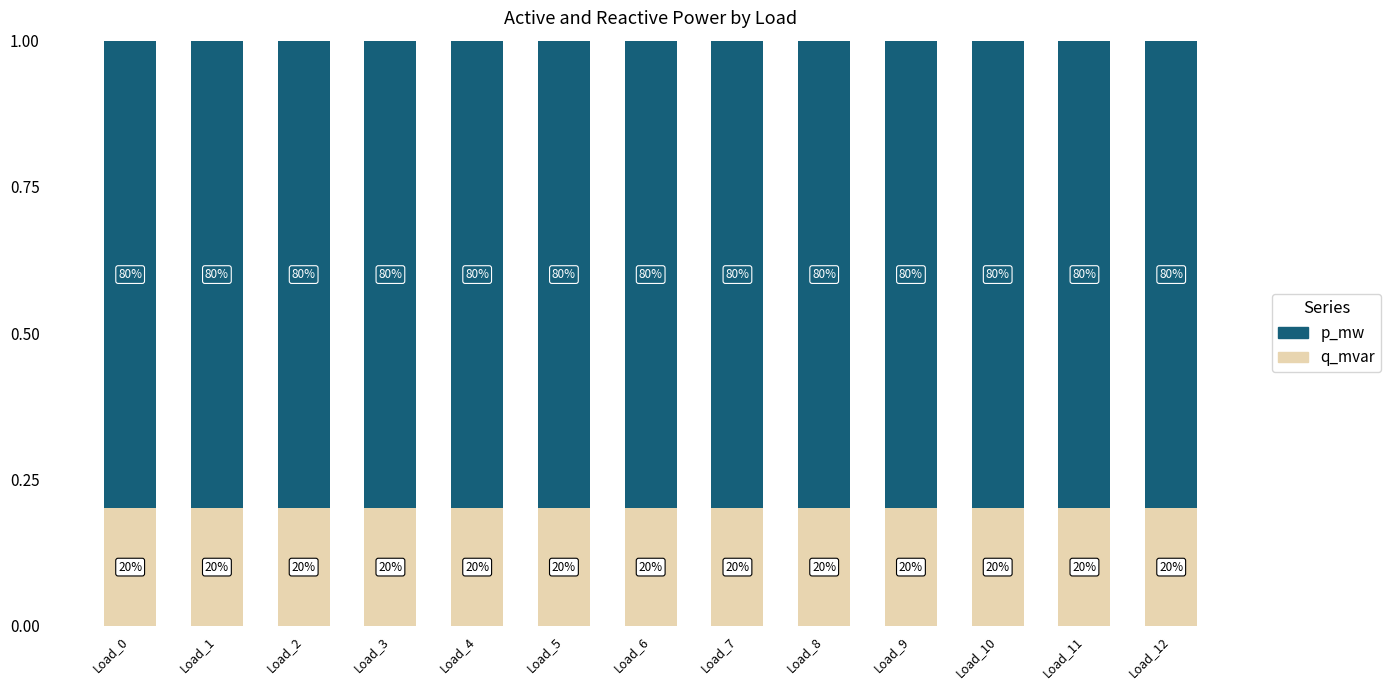

Is it true that q_mvar equals 0.2 at Load_6?

True